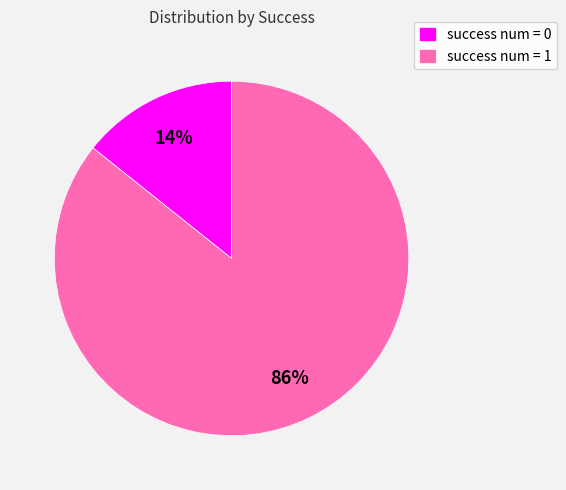

To the nearest percent, what percentage of the pie is success num = 0?

14%